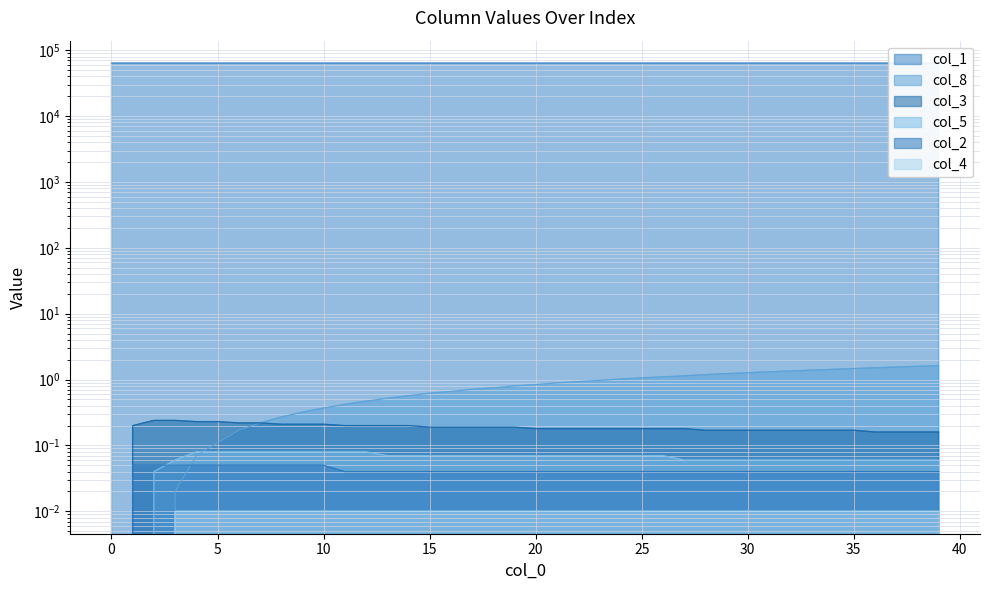

What is the maximum value shown in the chart?

63790.0